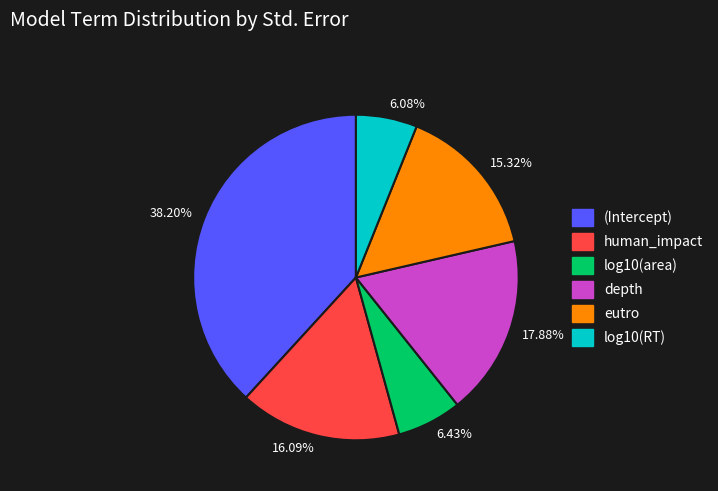

Do depth and human_impact together represent more than half of the pie?

No